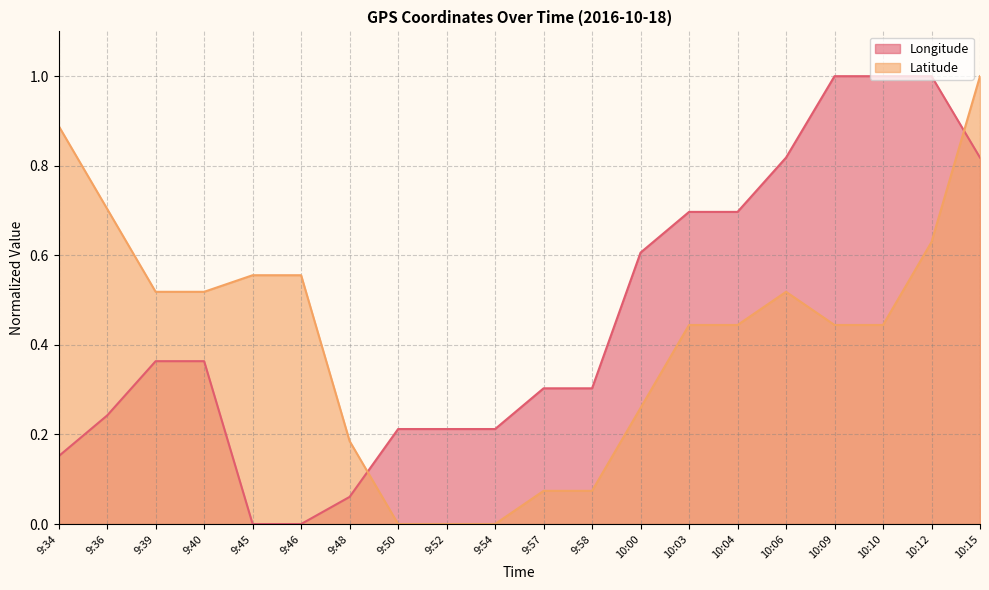

Is it true that Latitude equals 1.0 at 10:12?

False